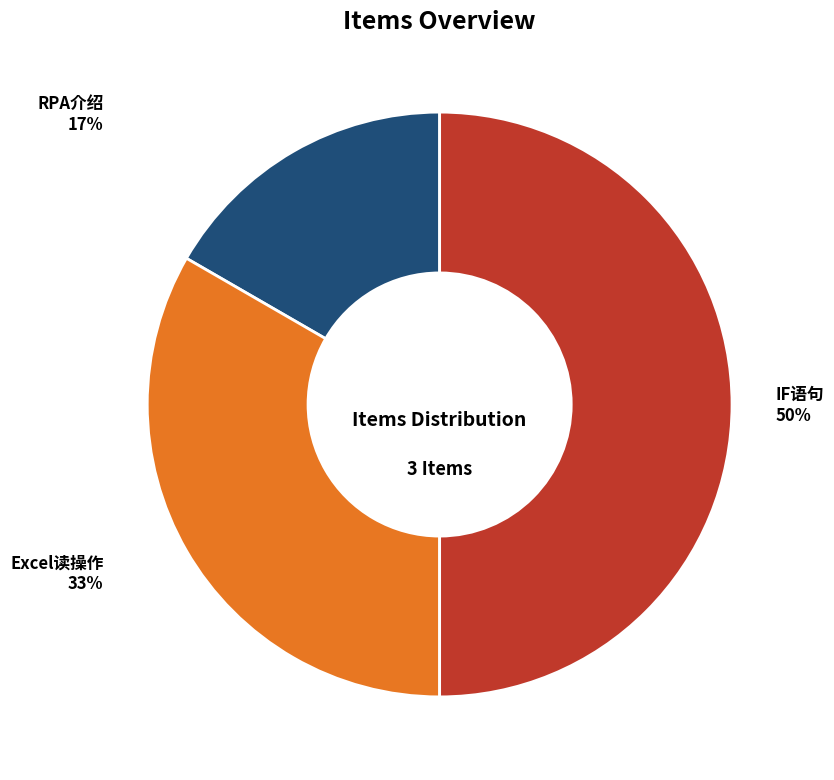

How many segments does this pie chart have?

3